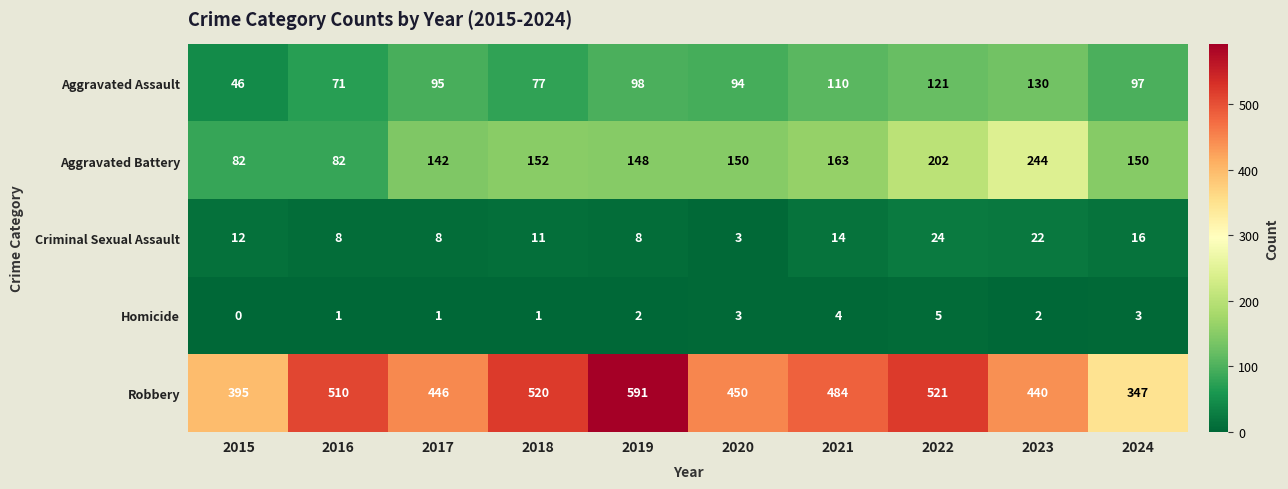

At which category does the chart reach its minimum across all series?

2015